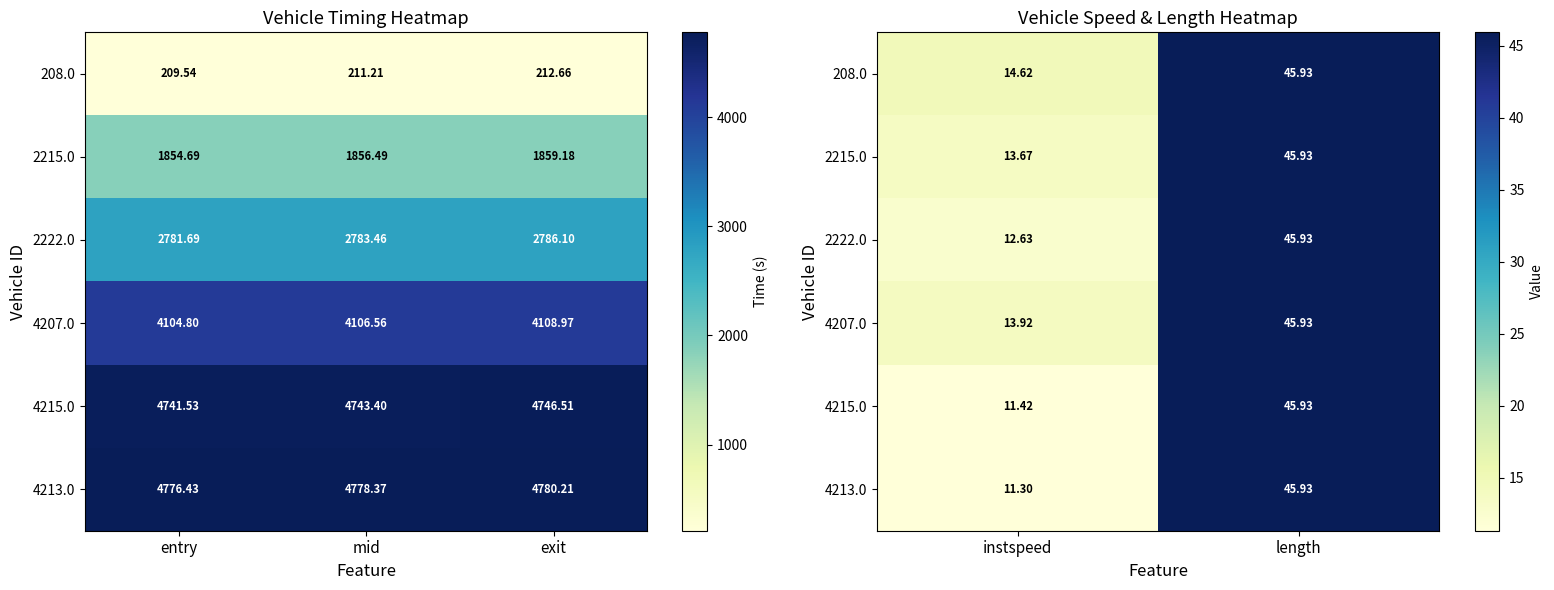

What is the sum of all 4213.0 values?

57.2